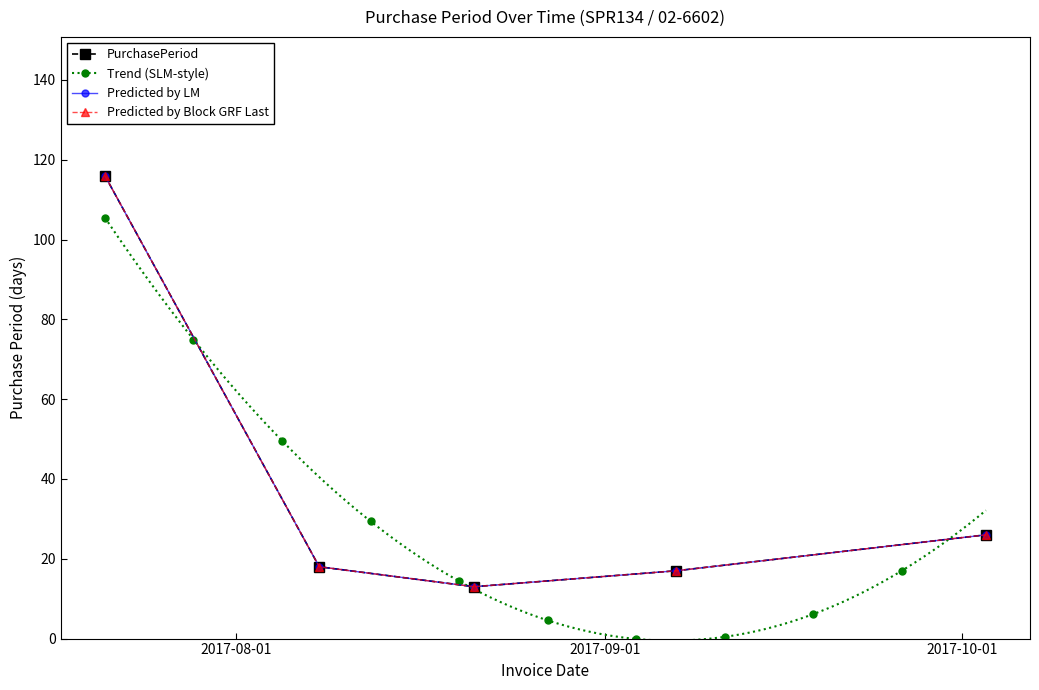

What is the value of the 2nd point from the left?

18